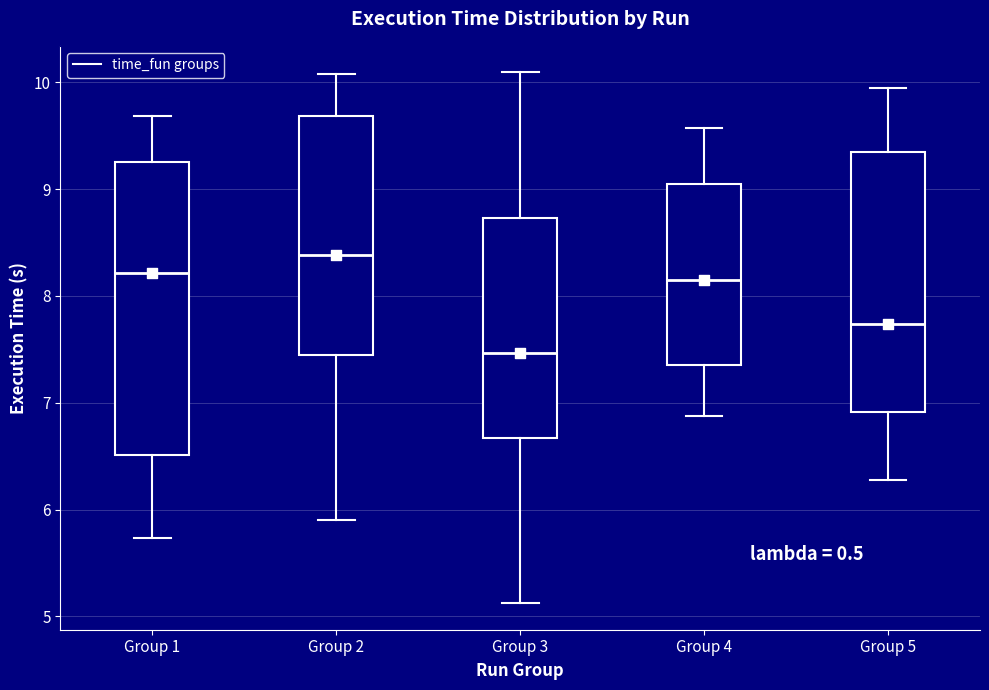

Reading left to right, transcribe this box plot: for each box, give where its median line is, the range the box spans, and where its two whiskers end, as read against the y-axis. The values are not printed on the chart, so give them approximately, as read against the axis.

Group 1: median 8.2, box 6.5 to 9.3, whiskers 5.7 to 9.7
Group 2: median 8.4, box 7.5 to 9.7, whiskers 5.9 to 10.1
Group 3: median 7.5, box 6.7 to 8.7, whiskers 5.1 to 10.1
Group 4: median 8.2, box 7.4 to 9.0, whiskers 6.9 to 9.6
Group 5: median 7.7, box 6.9 to 9.4, whiskers 6.3 to 9.9